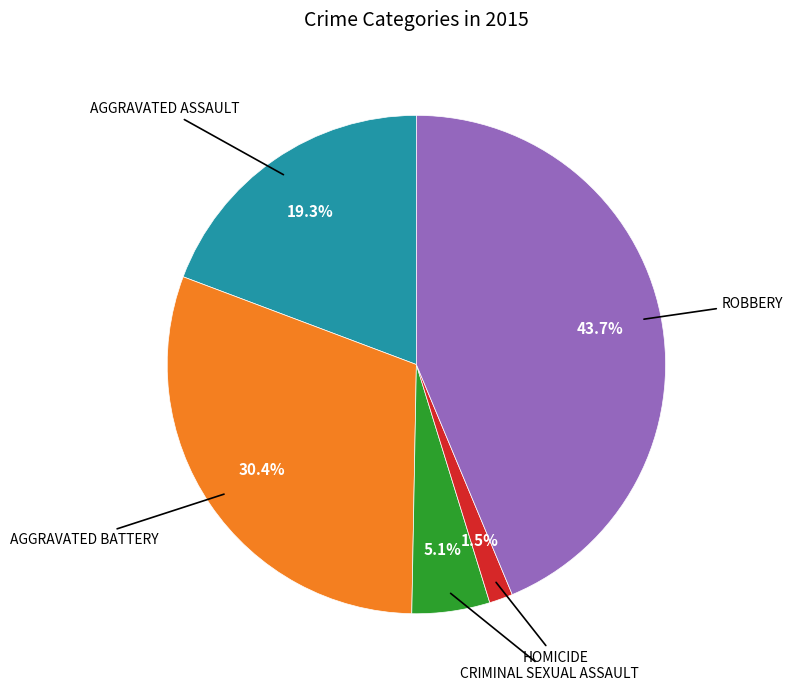

Is there any slice that represents more than half of the pie?

No